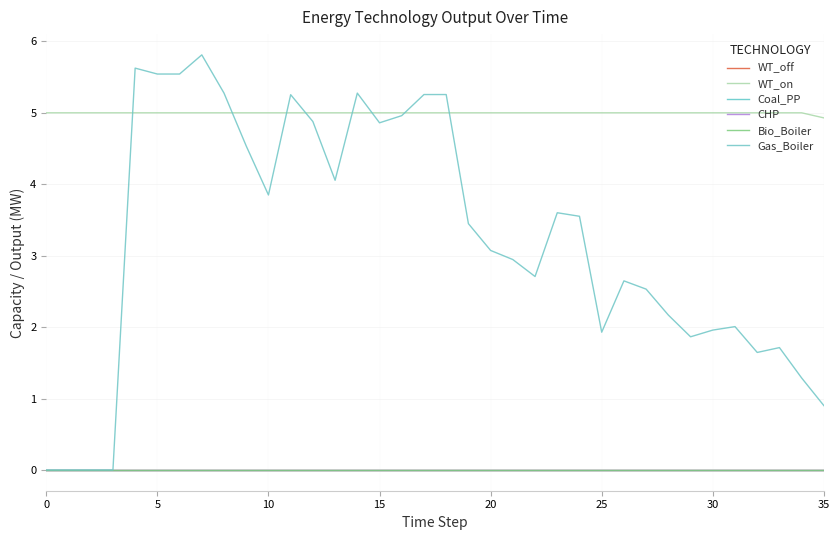

Does the chart display data point markers on the line(s)?

No